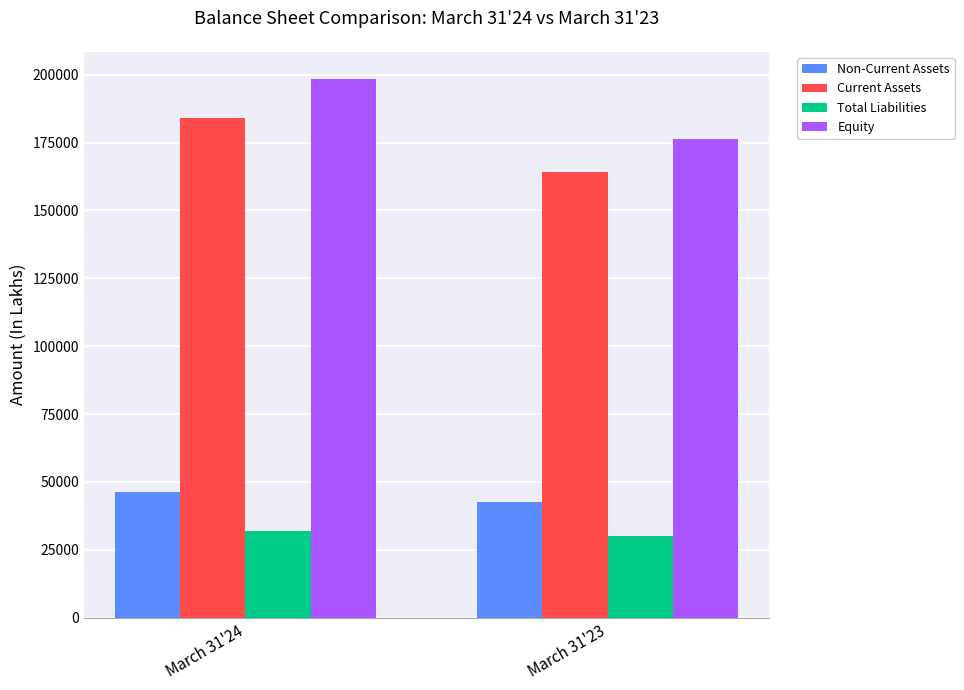

Which series changed the most between March 31'24 and March 31'23?

Equity